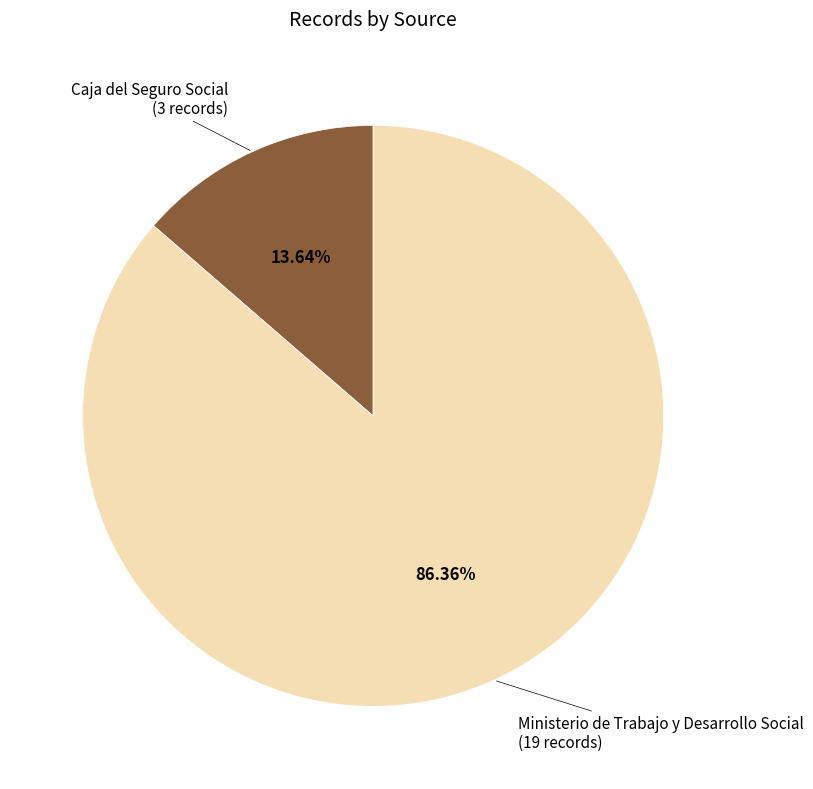

Is there any slice that represents more than half of the pie?

Yes